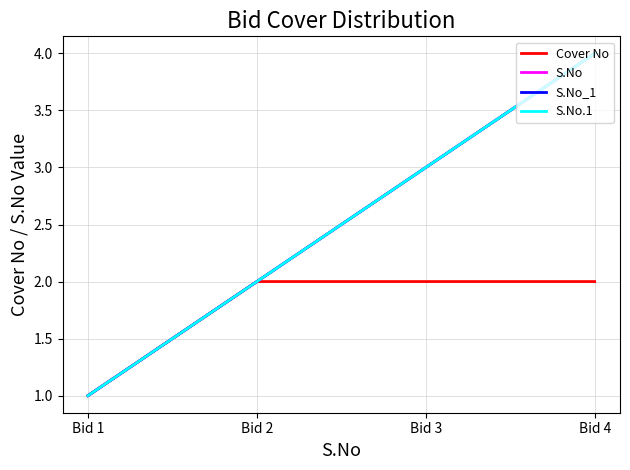

What is the spread (max minus min) of values at Bid 4?

2